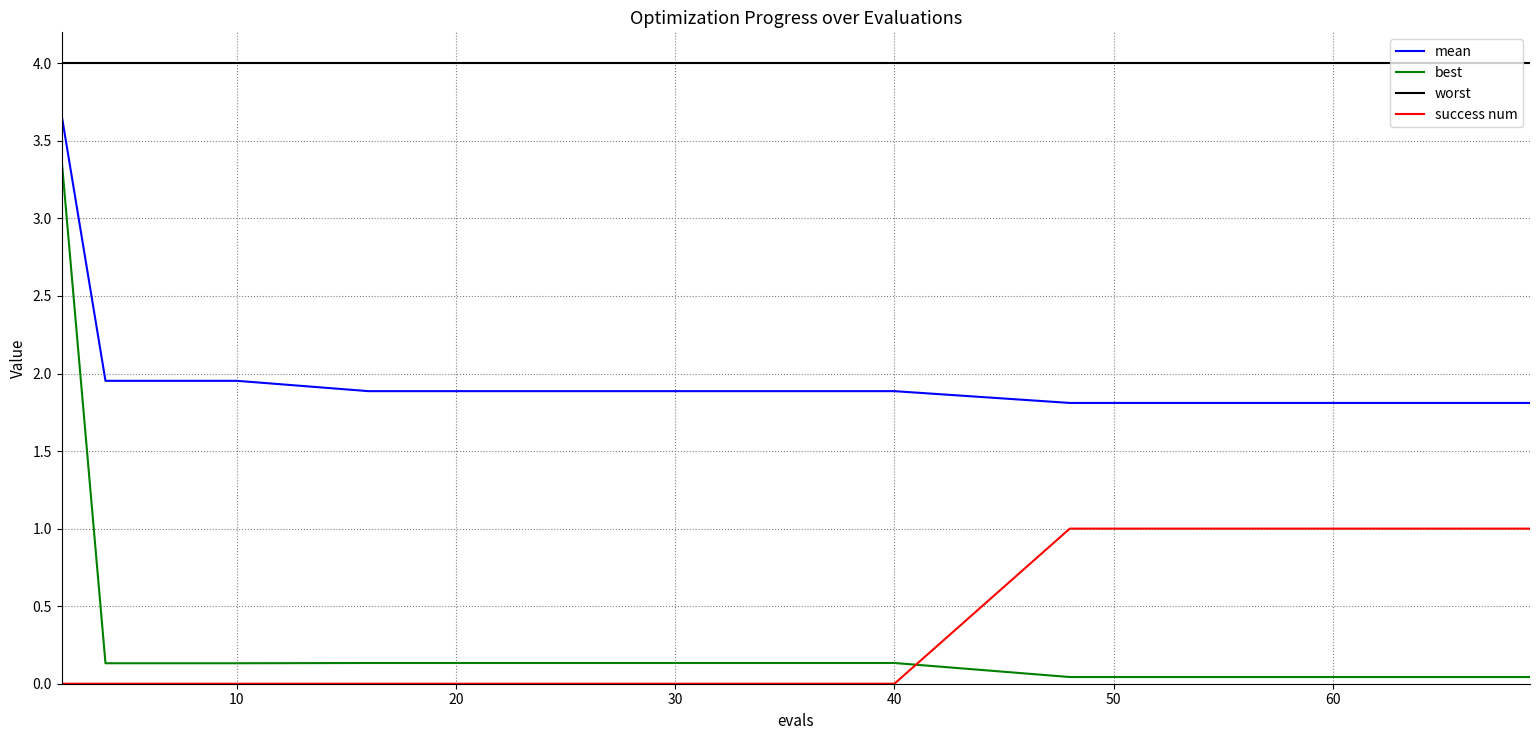

What is the difference between the maximum and minimum values in the best series?

3.3